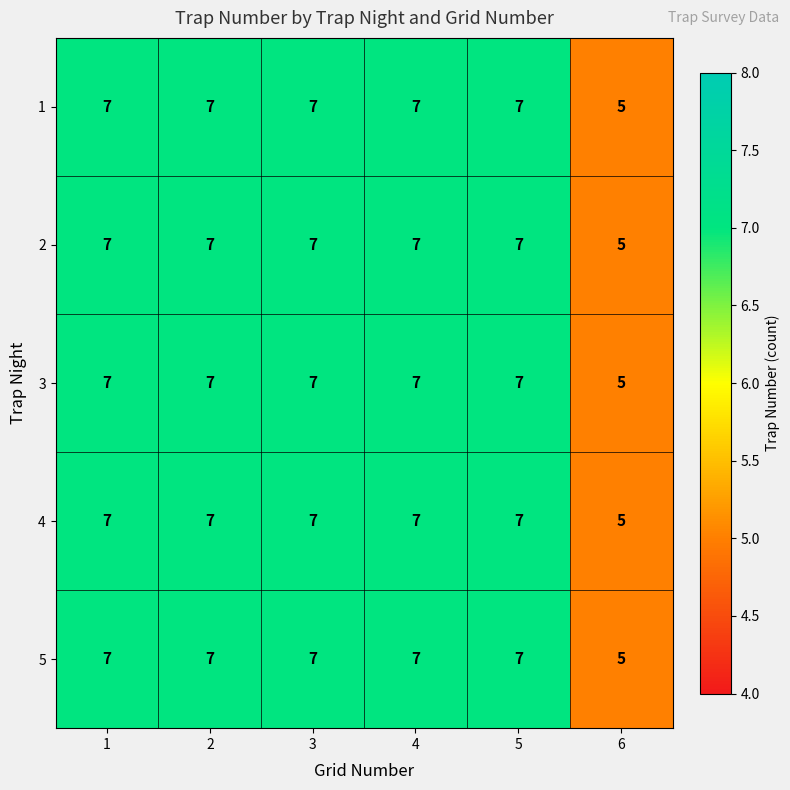

How many series are shown in this chart?

5